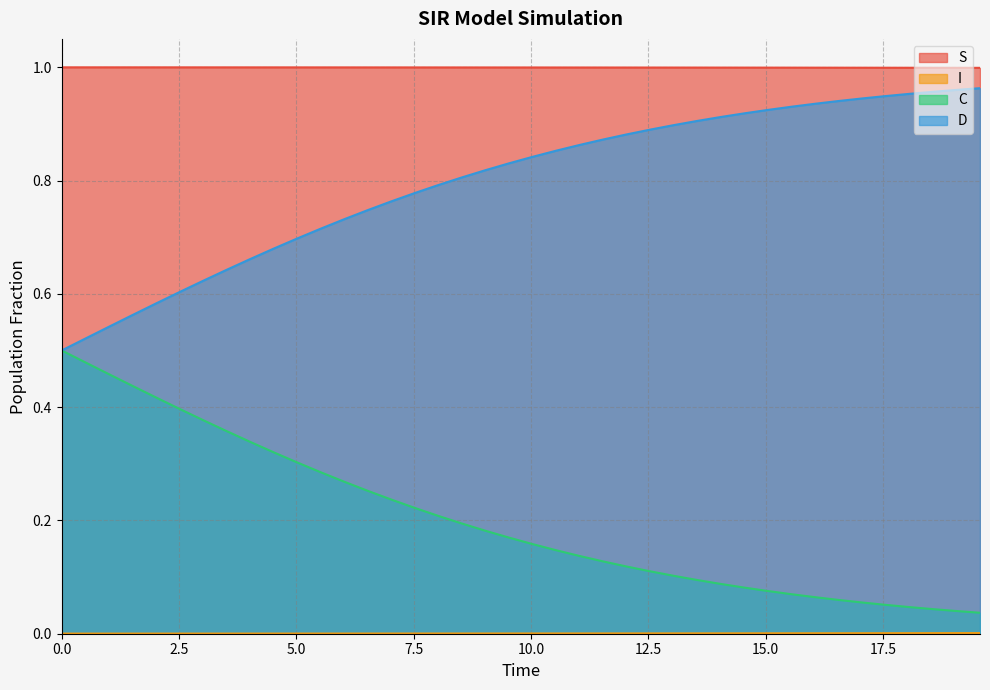

What is the spread (max minus min) of values at 9.531772575250836?

1.0